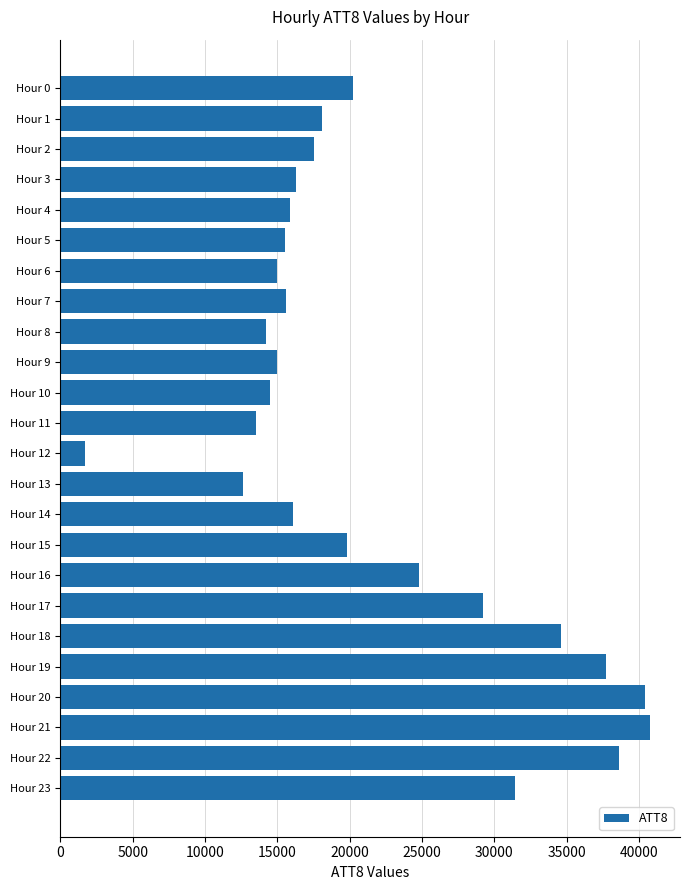

What is the value of the 1st bar from the top?

20200